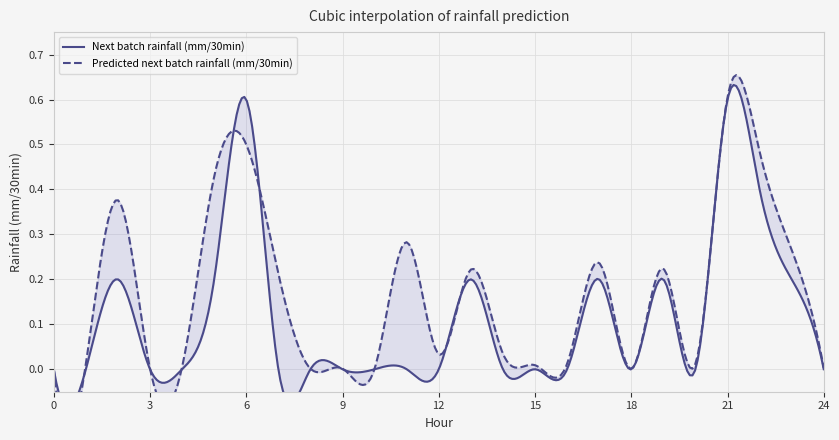

How many interior local peaks does the Next batch rainfall (mm/30min) series have?

6